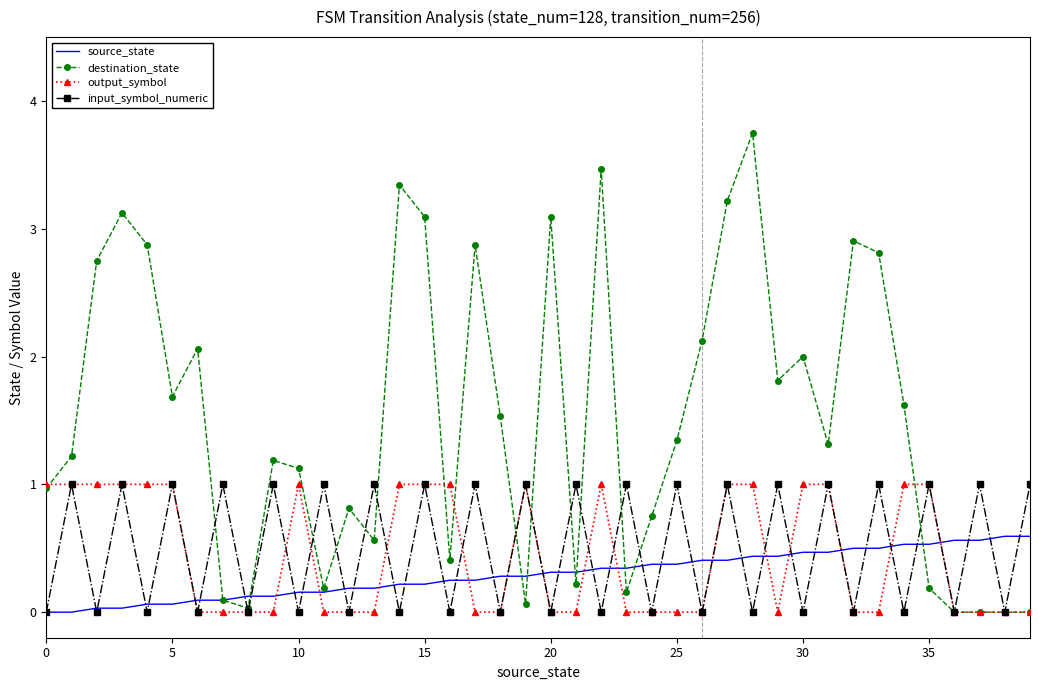

What is the maximum value for output_symbol?

1.0